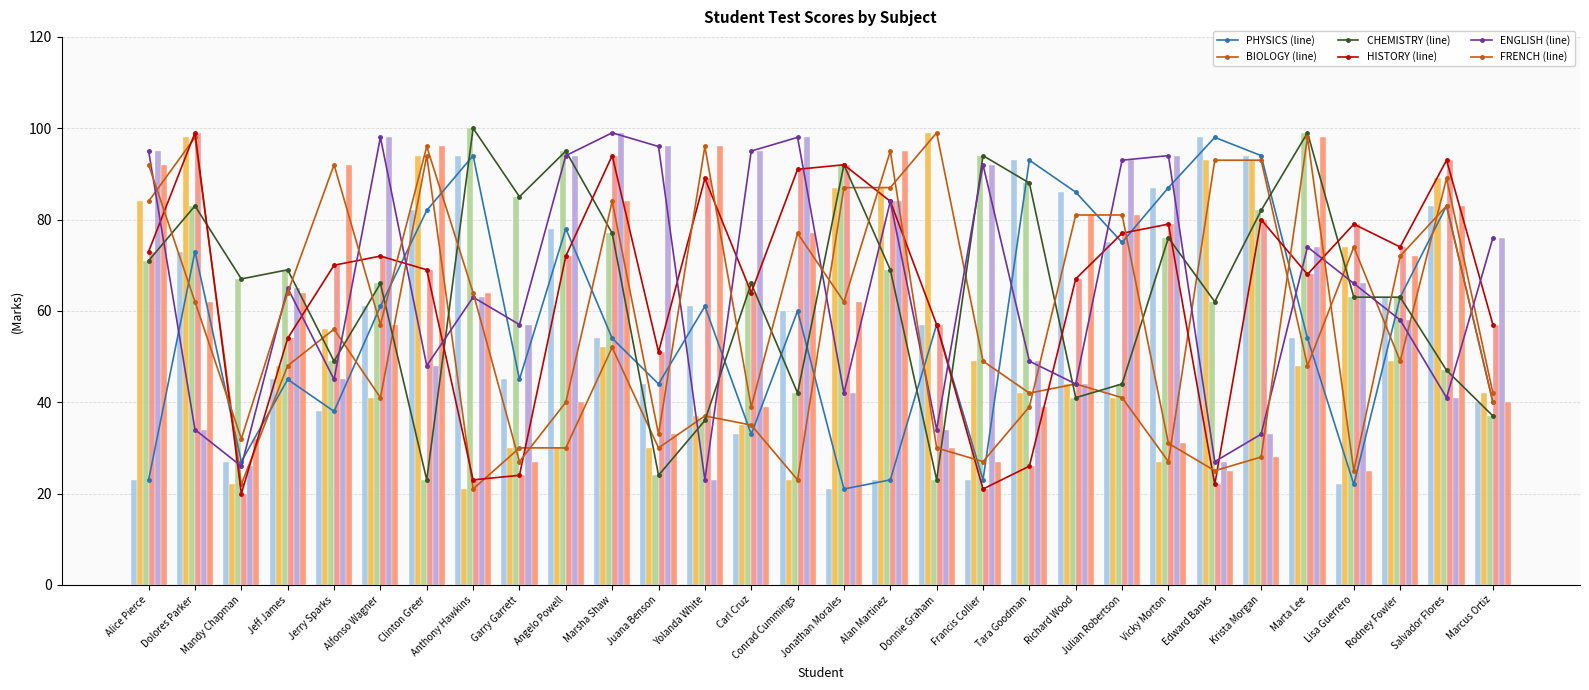

How many values in the FRENCH series exceed 62?

14